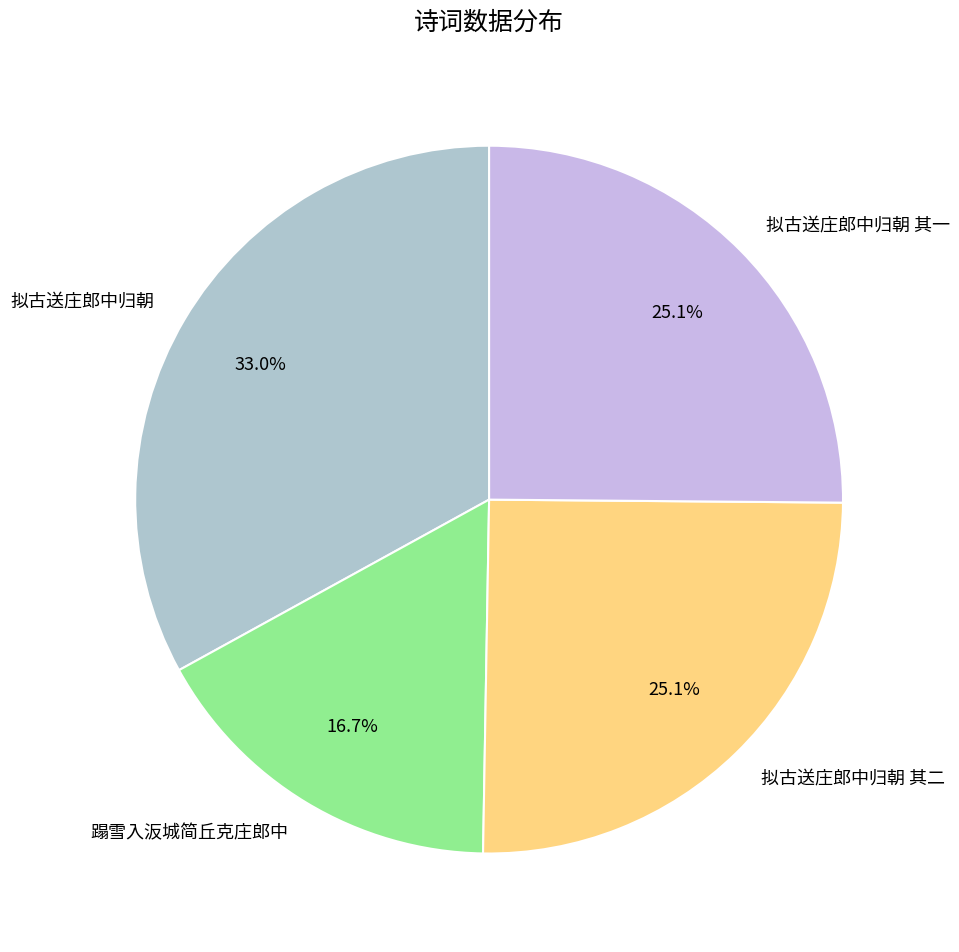

To the nearest percent, what percentage of the pie is 拟古送庄郎中归朝?

33%